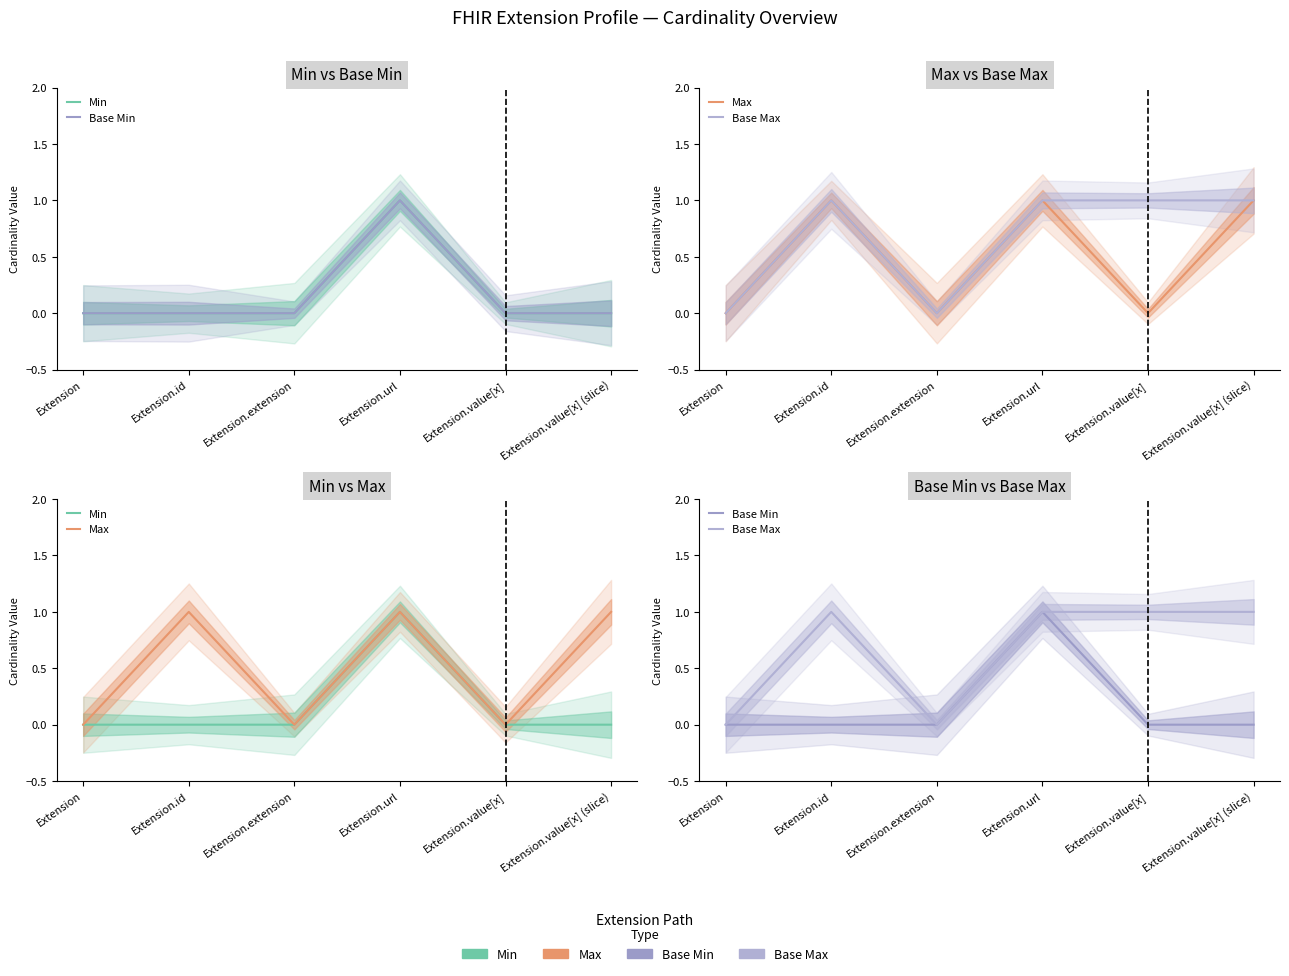

Where is Base Max nearest to the value 0?

Extension